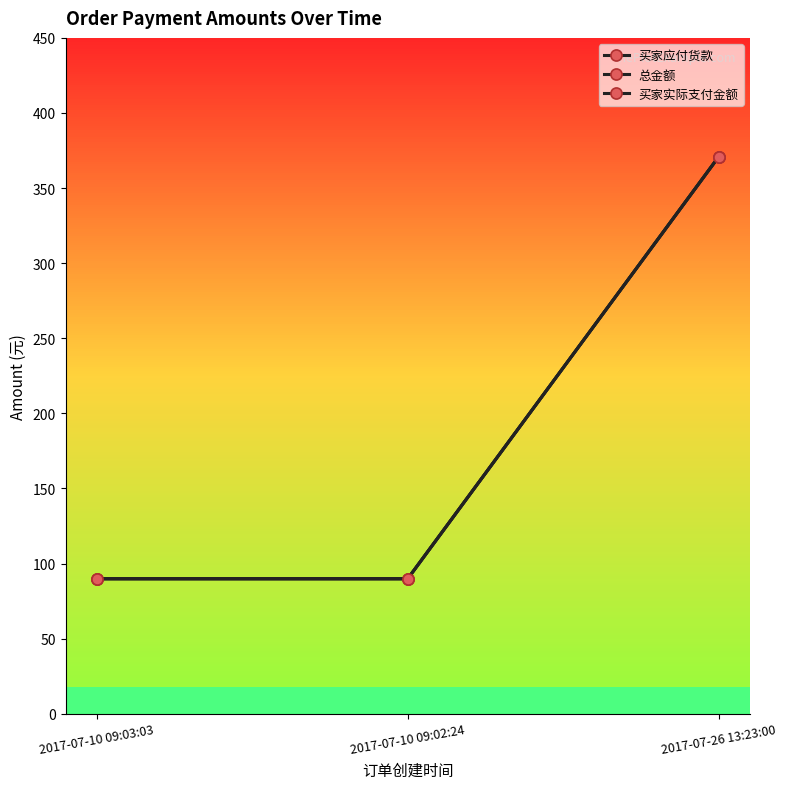

How many lines are shown in the chart?

3